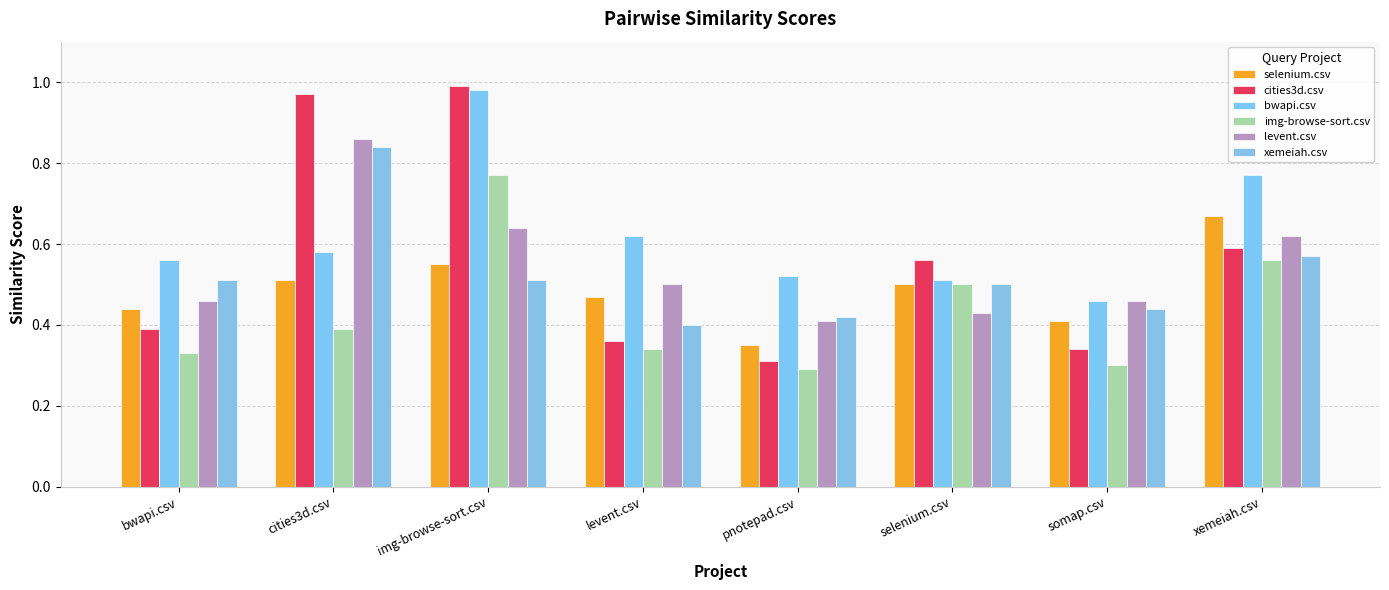

Is the value of cities3d.csv at somap.csv greater than the value of bwapi.csv at img-browse-sort.csv?

No